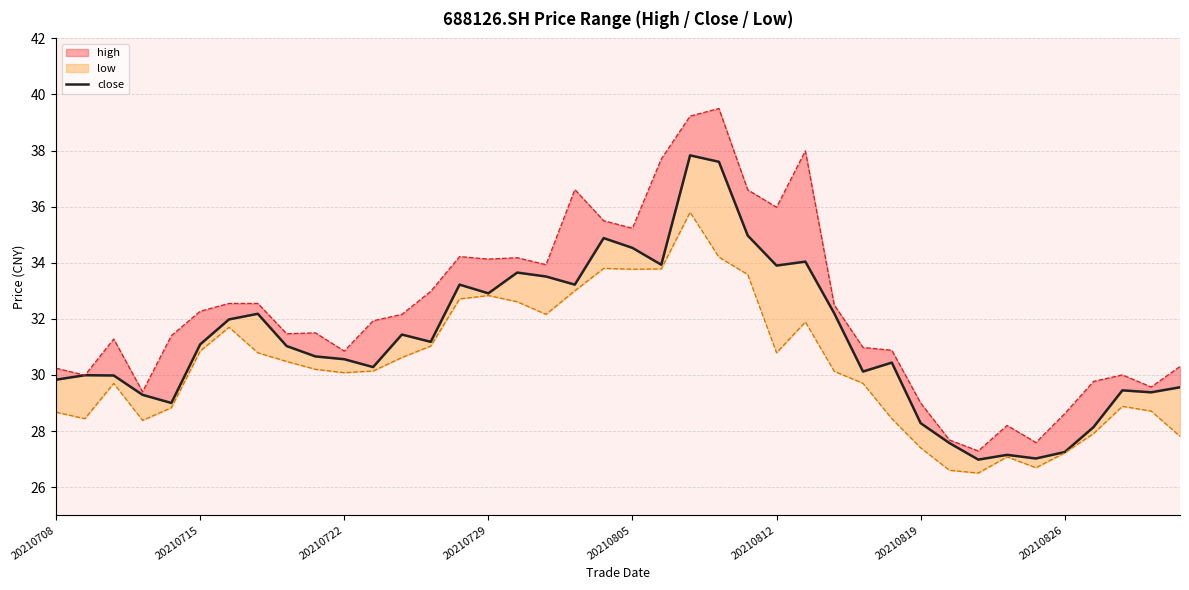

Is it true that the value at 33 is 27.1?

True